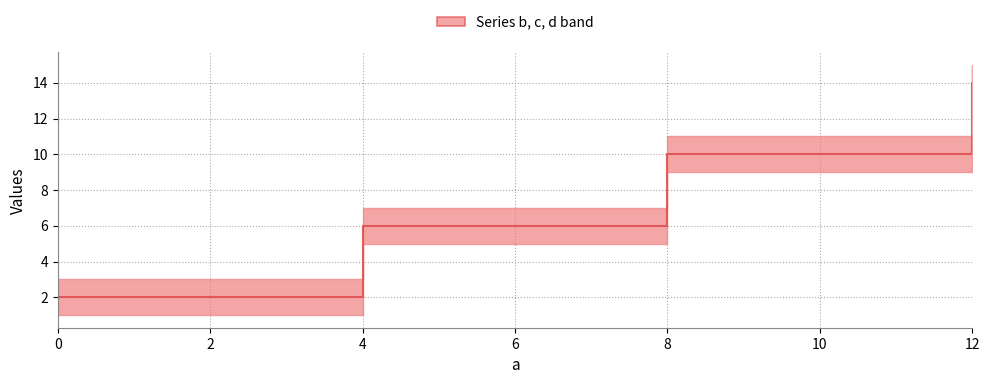

What is the minimum value shown in the chart?

2